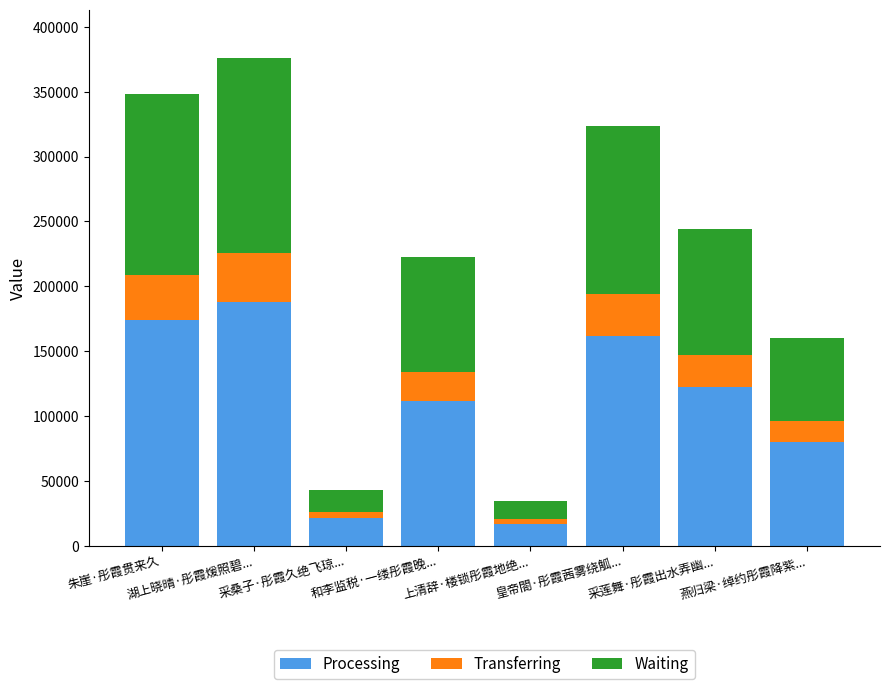

At which label does Processing first exceed 122224?

朱崖·彤霞贯来久